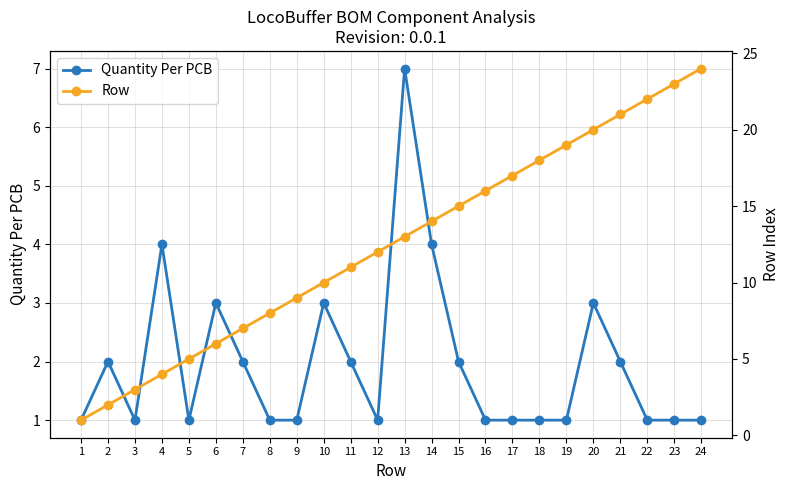

The Row series shows 20 at 20. True or false?

True